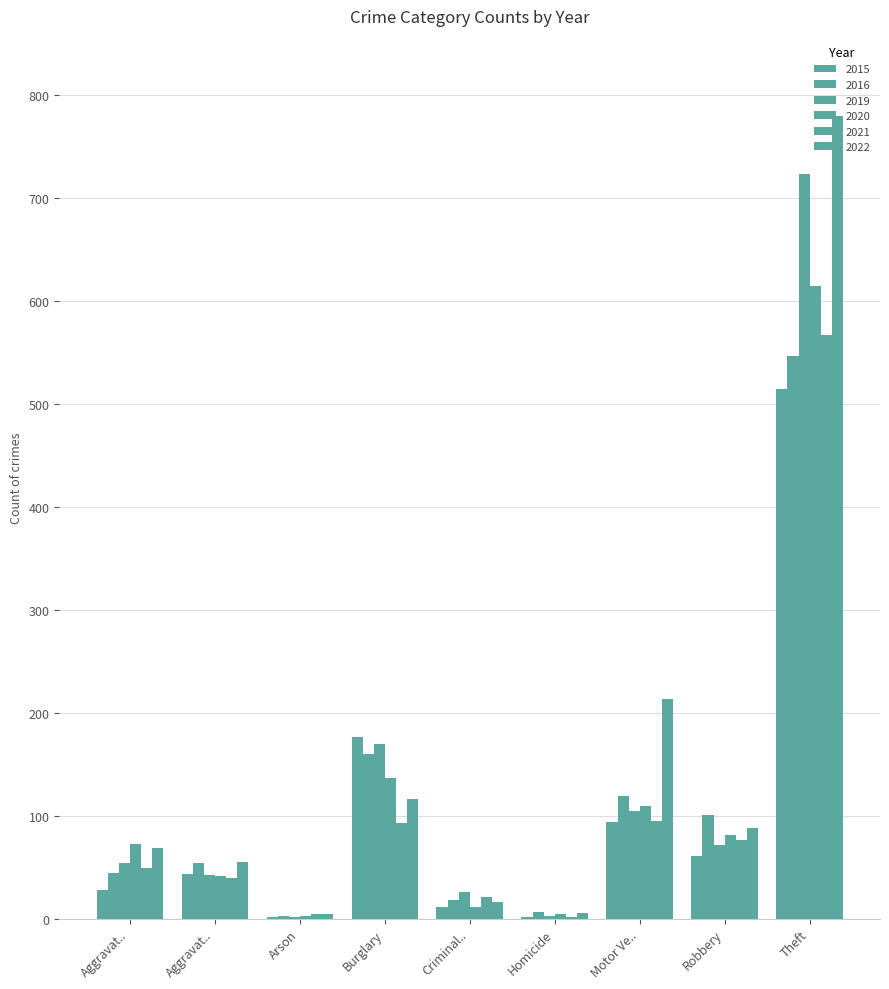

Reading left to right, transcribe all the data shown in this chart.

2015: 28	43	2	176	11	2	94	61	514
2016: 44	54	3	160	18	7	119	101	546
2019: 54	42	2	170	26	3	105	72	723
2020: 73	41	3	137	11	5	109	81	614
2021: 49	40	5	93	21	2	95	76	567
2022: 69	55	5	116	16	6	213	88	779